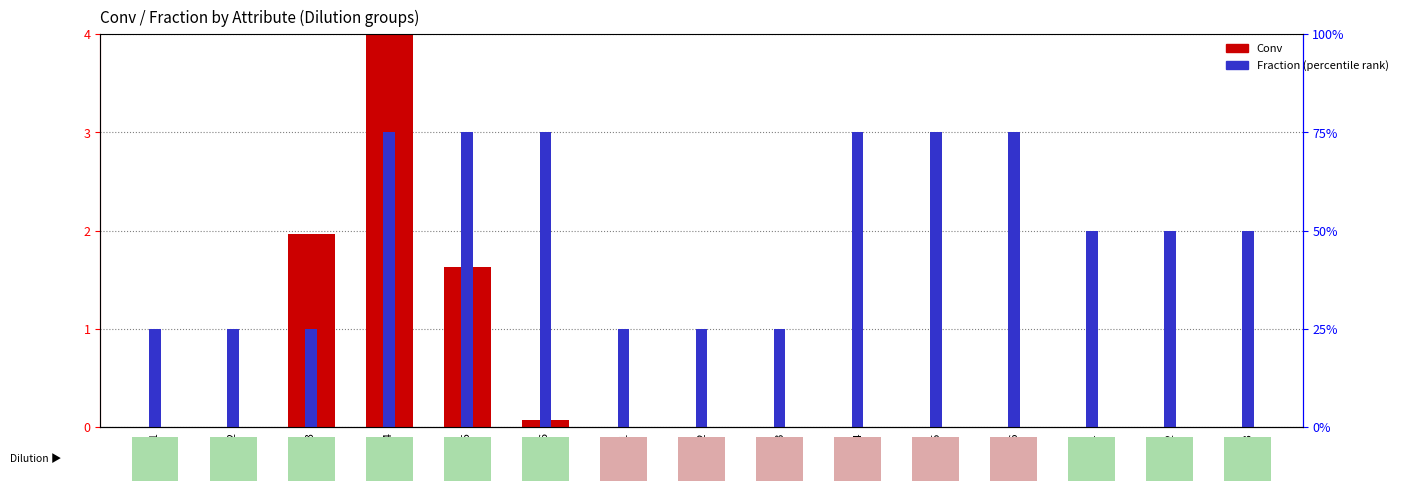

How many series are shown in this chart?

2